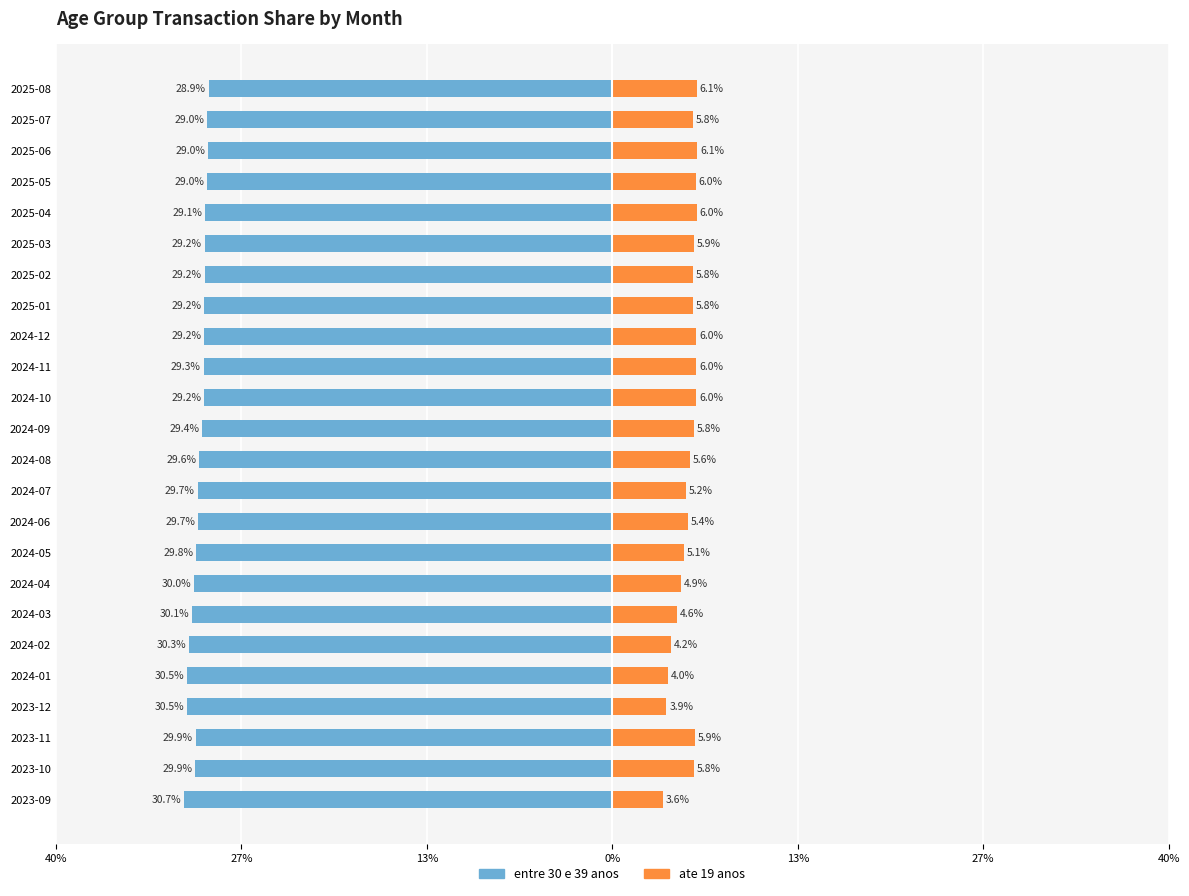

Is it true that ate 19 anos equals 0.1 at 2025-05?

False